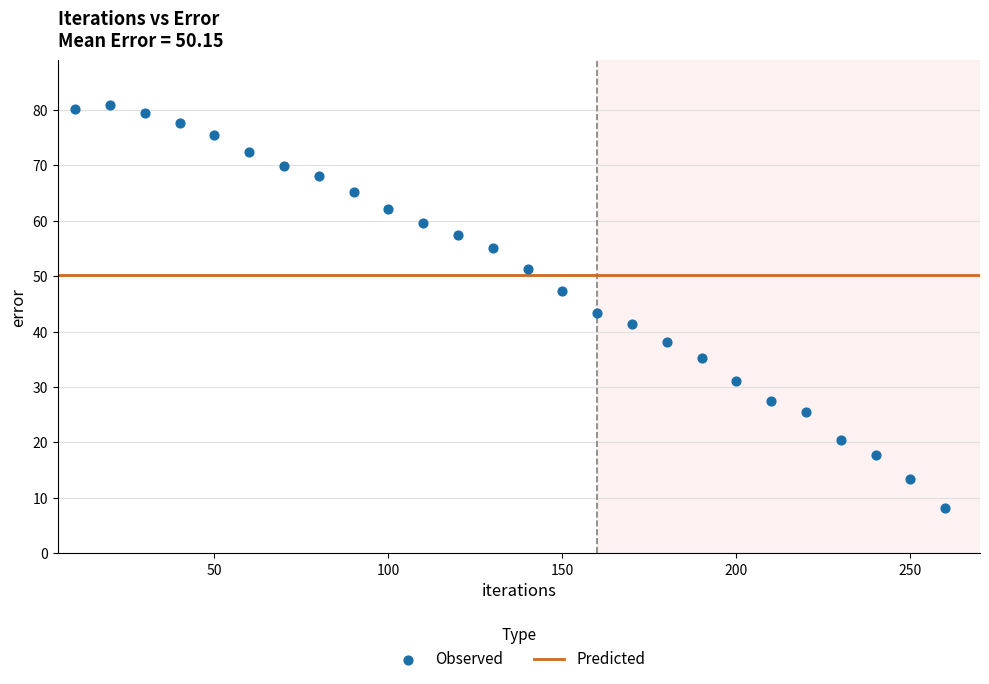

What is the range of X values (max minus min)?

250.0